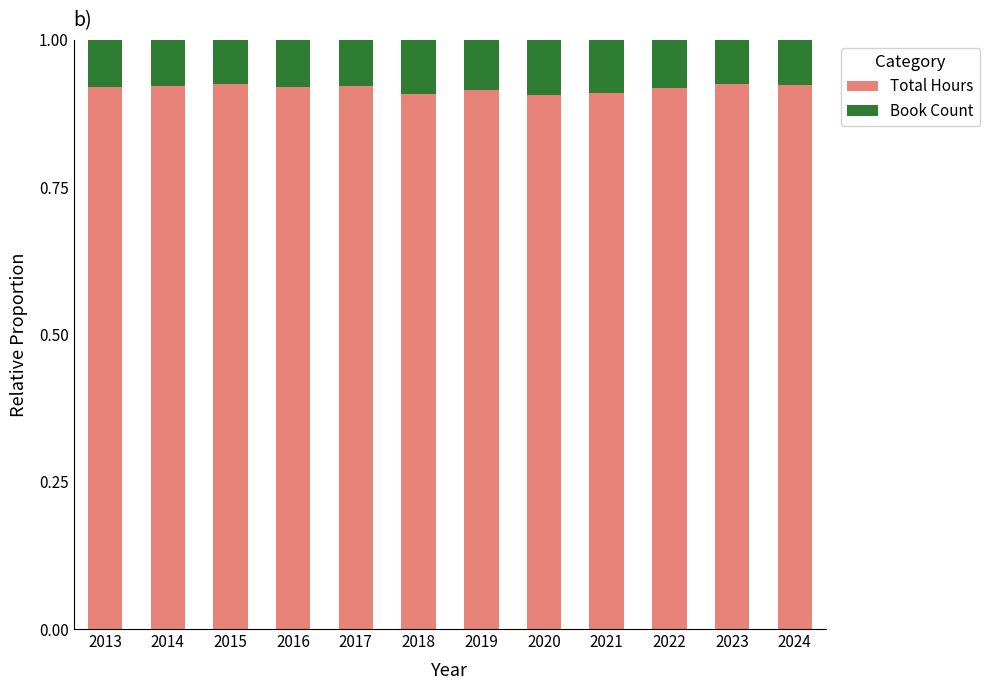

How many Total Hours values are between 0 and 1?

12